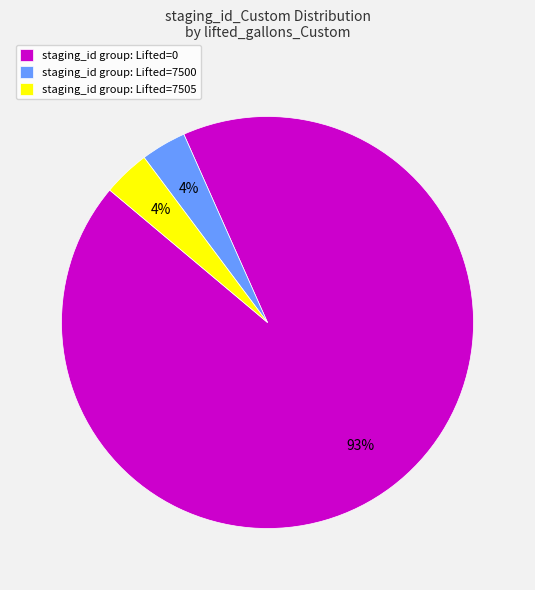

To the nearest percent, what is the average slice percentage?

33%